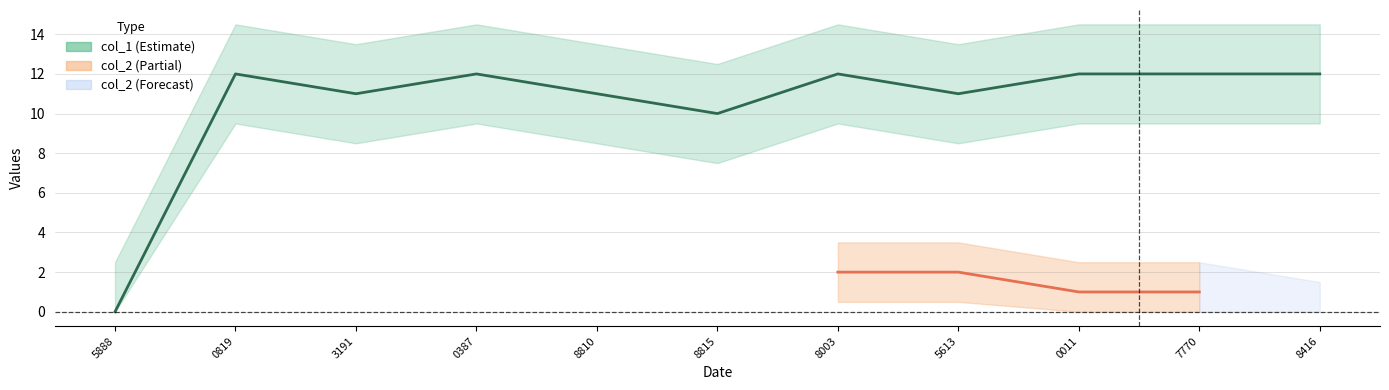

What is the change in value from 5888 to 0011?

+12